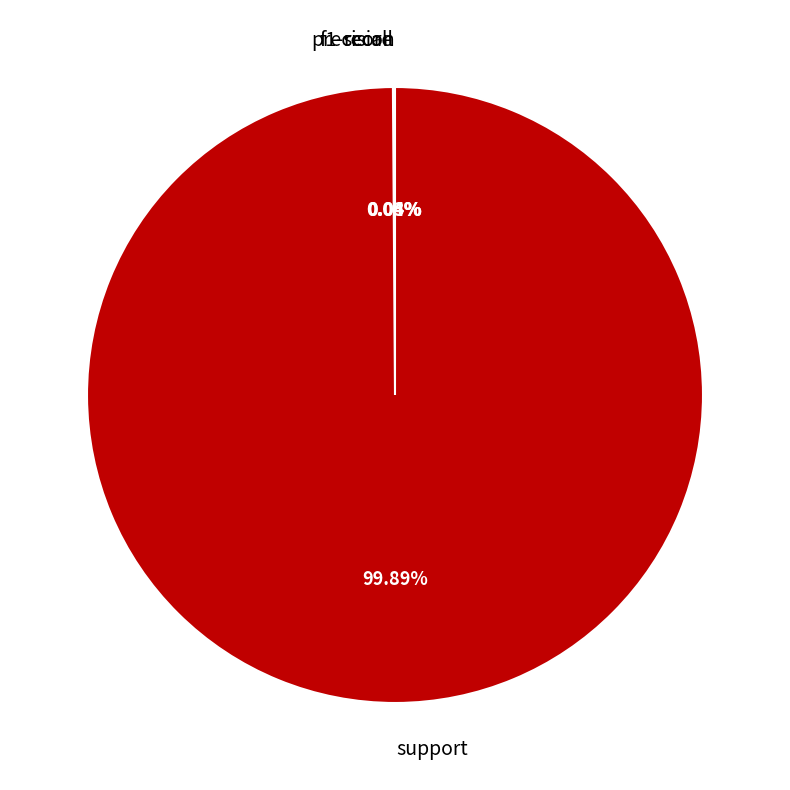

Is there a majority slice in this chart?

Yes